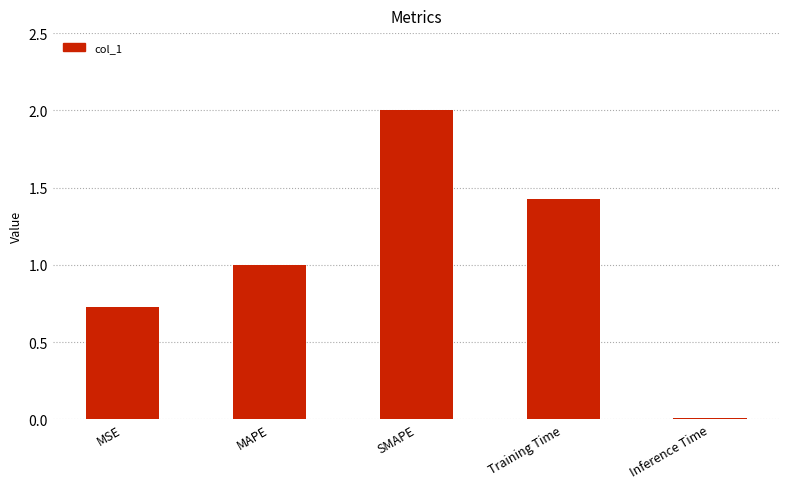

What is the label of the 3rd bar from the right?

SMAPE